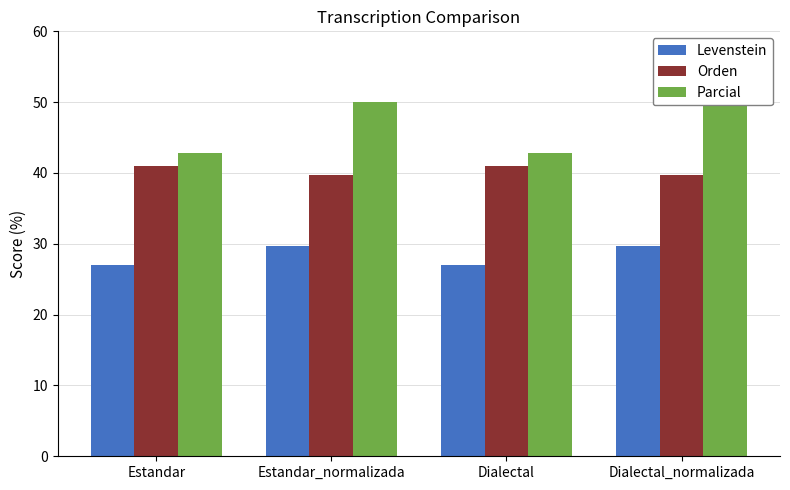

Is it true that Parcial equals 12.5 at Dialectal_normalizada?

False